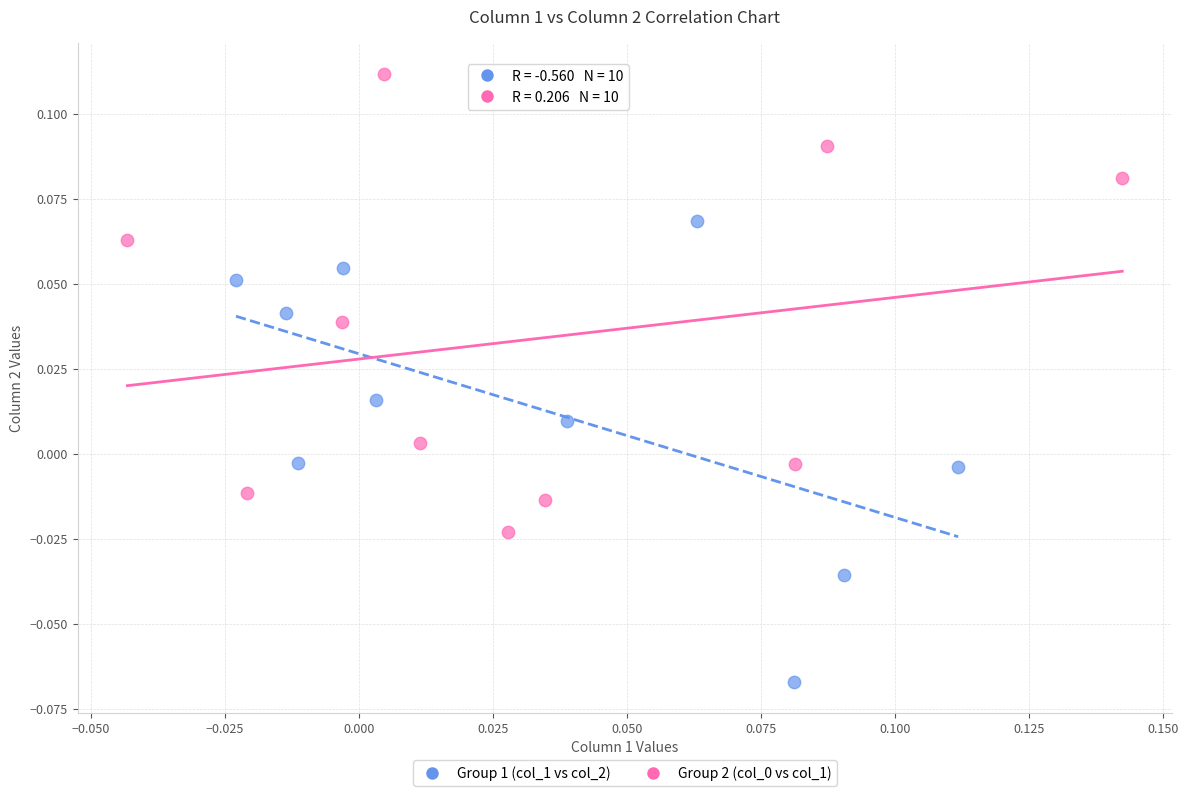

Which series reaches the minimum Y coordinate?

Group 1 (col_1 vs col_2)